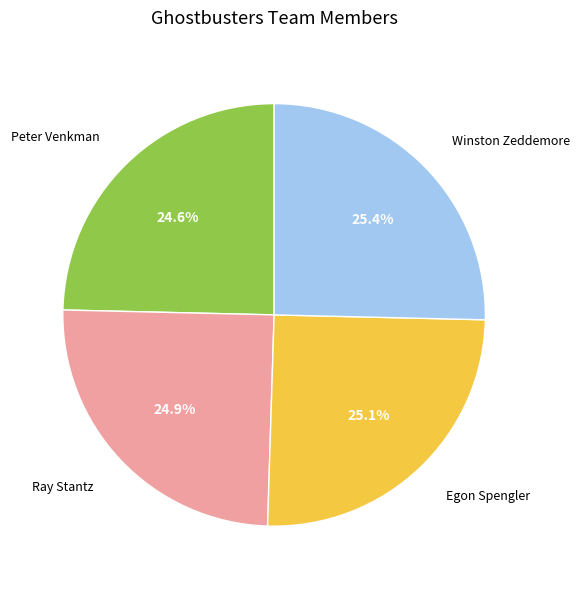

To the nearest percent, what is the average slice percentage?

25%